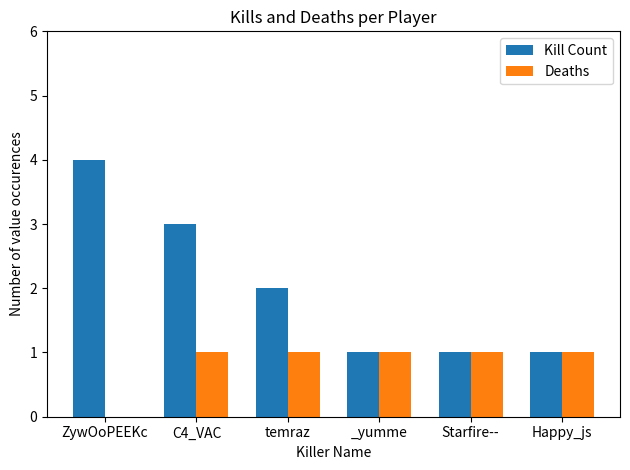

Count the Deaths values in the range 1 to 2.

5